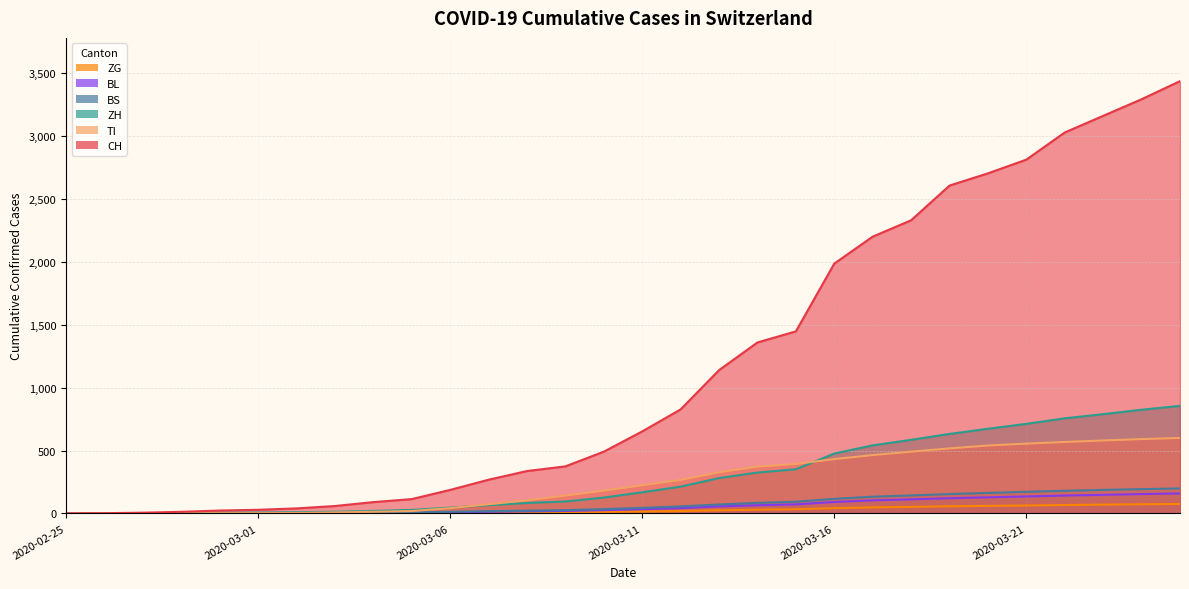

How many lines are shown in the chart?

6